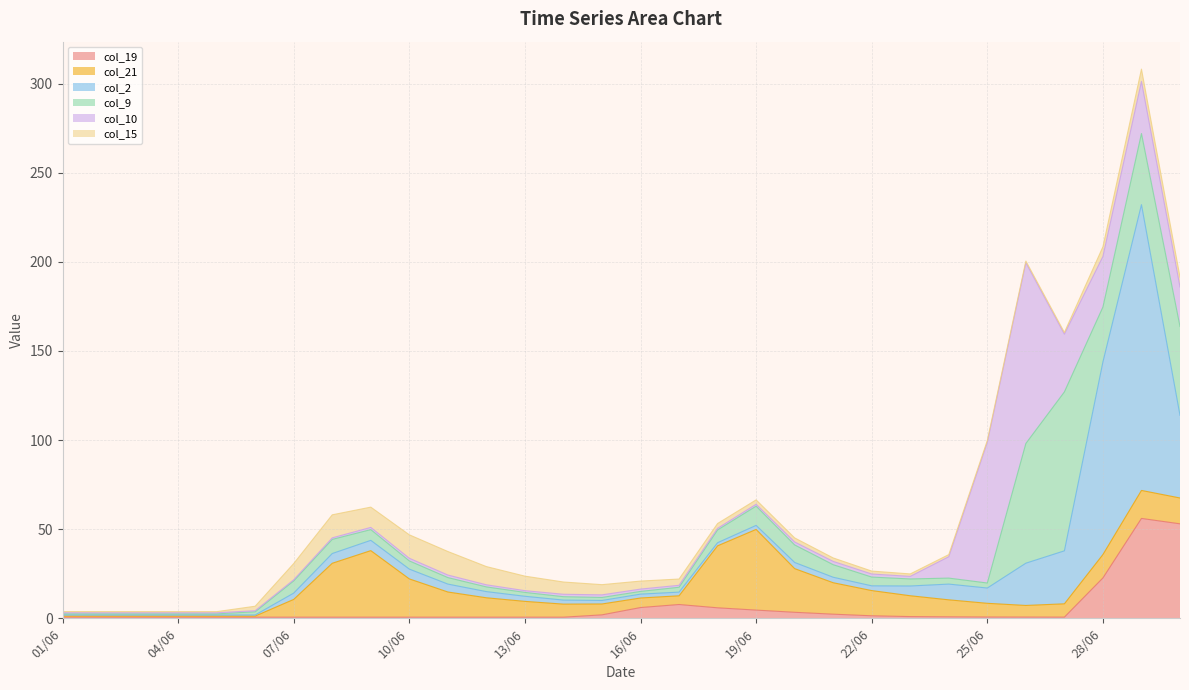

What position from the left is 21/06?

21